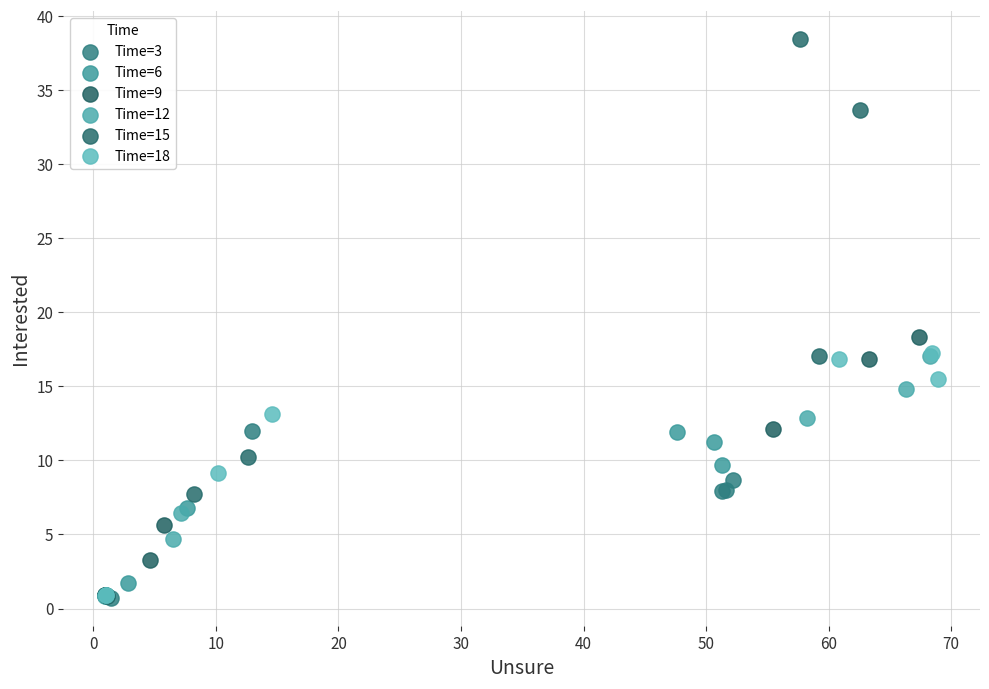

Which series has the widest spread of Y values?

Time=15